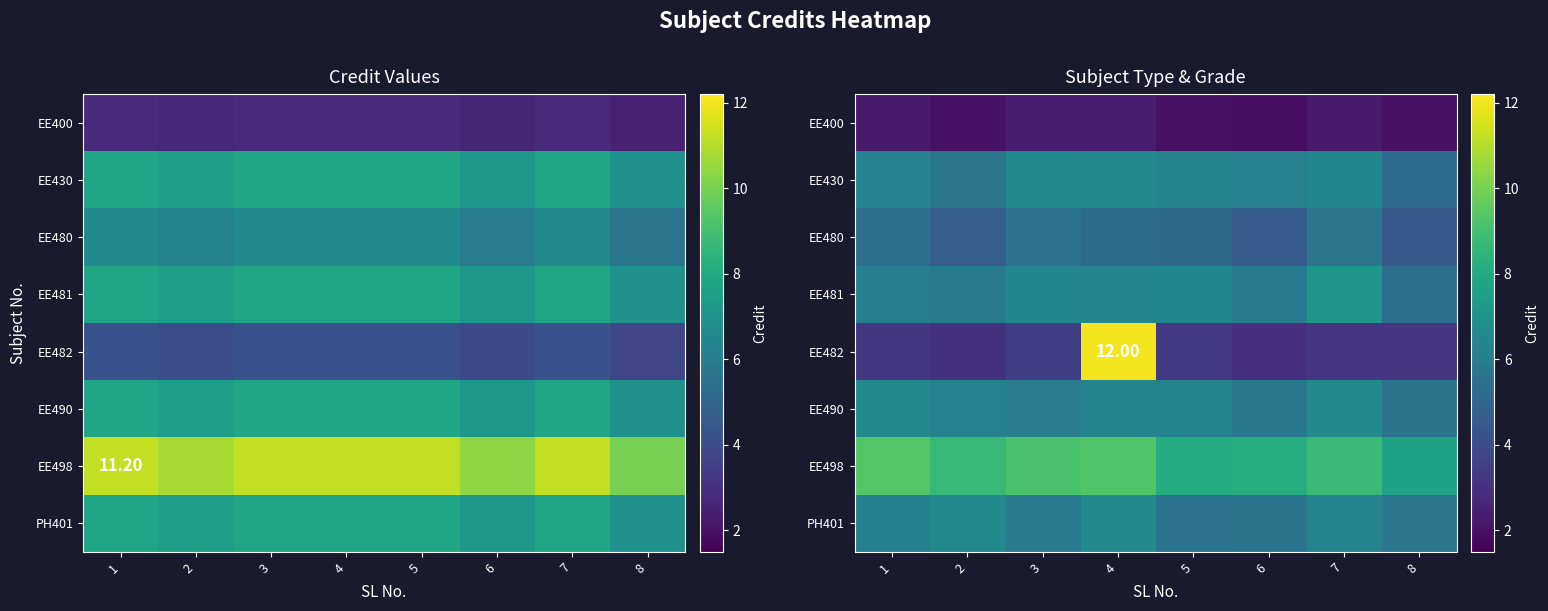

What is the difference between the second highest and minimum values in the EE498 series?

1.6